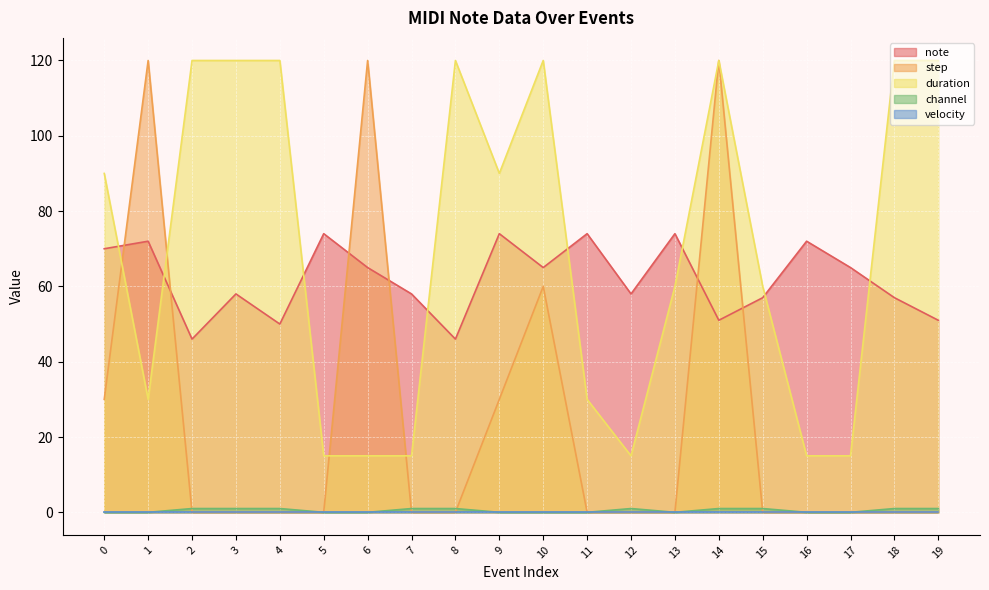

At which category does note reach its first local peak?

1